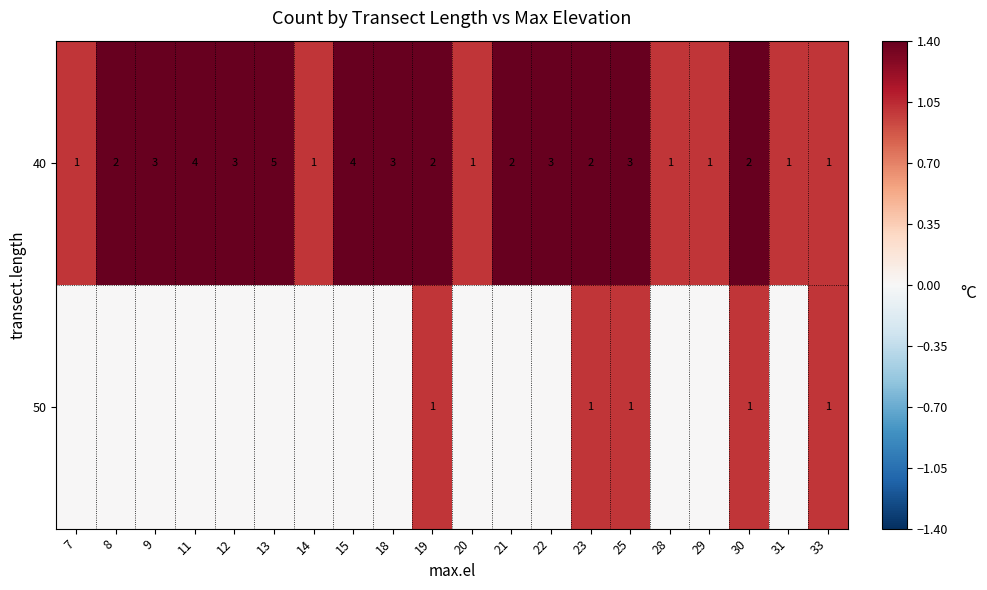

Is it true that 40 equals 3 at 30?

False